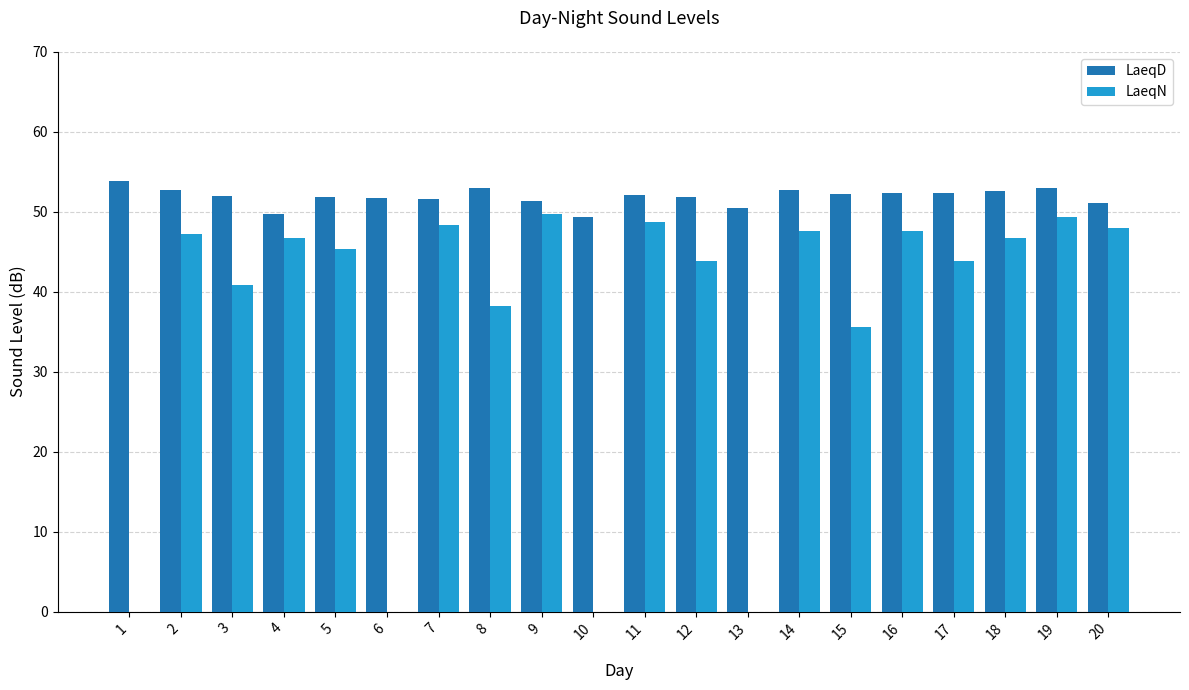

Read the LaeqN value at 20.

48.0